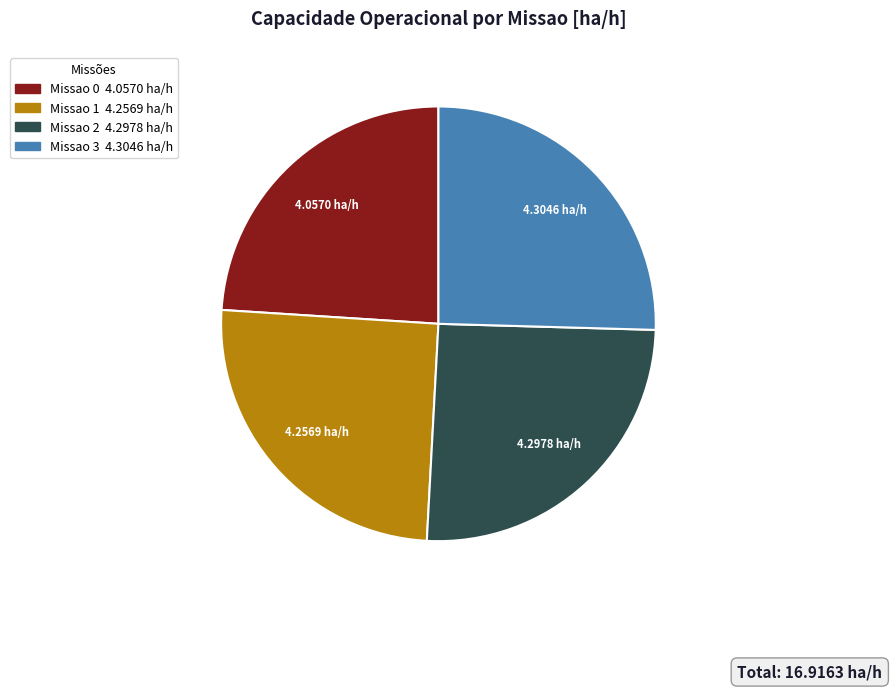

Count the number of slices in the pie.

4